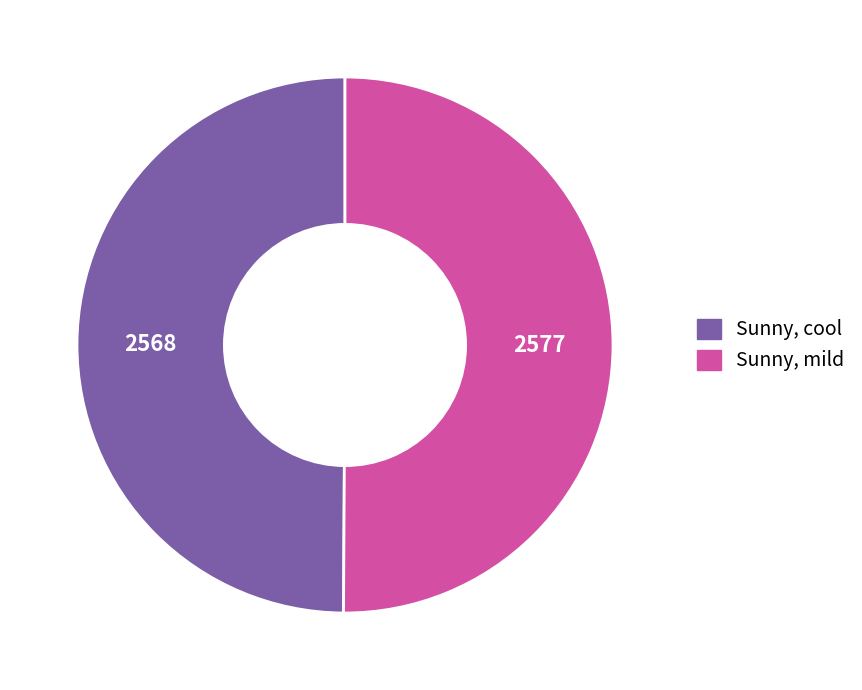

Approximately how many times larger is the value at Sunny, mild compared to Sunny, cool?

1.0